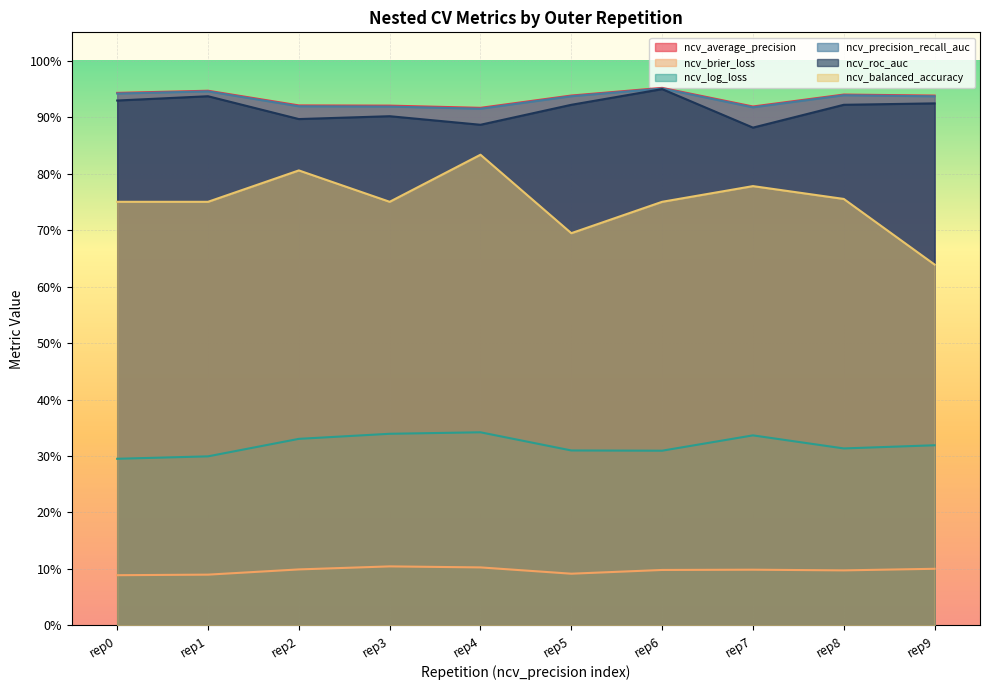

What is the average value of the ncv_precision_recall_auc series?

0.9